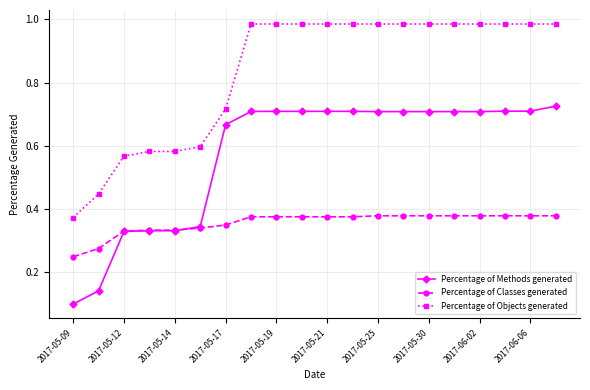

List the series in order of their overall mean, lowest first.

Percentage of Classes generated, Percentage of Methods generated, Percentage of Objects generated